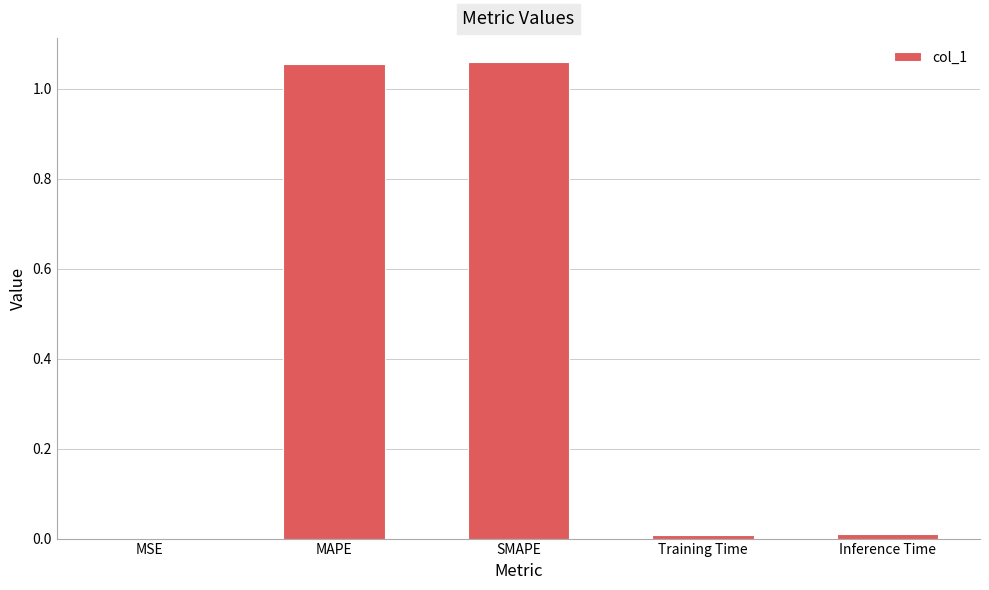

The value at Training Time is 0.0. True or false?

True